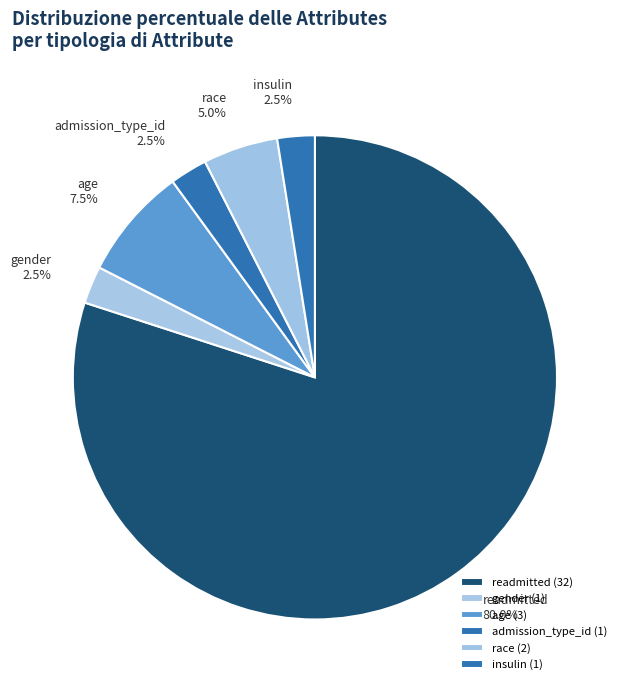

Is readmitted the majority of the pie?

Yes